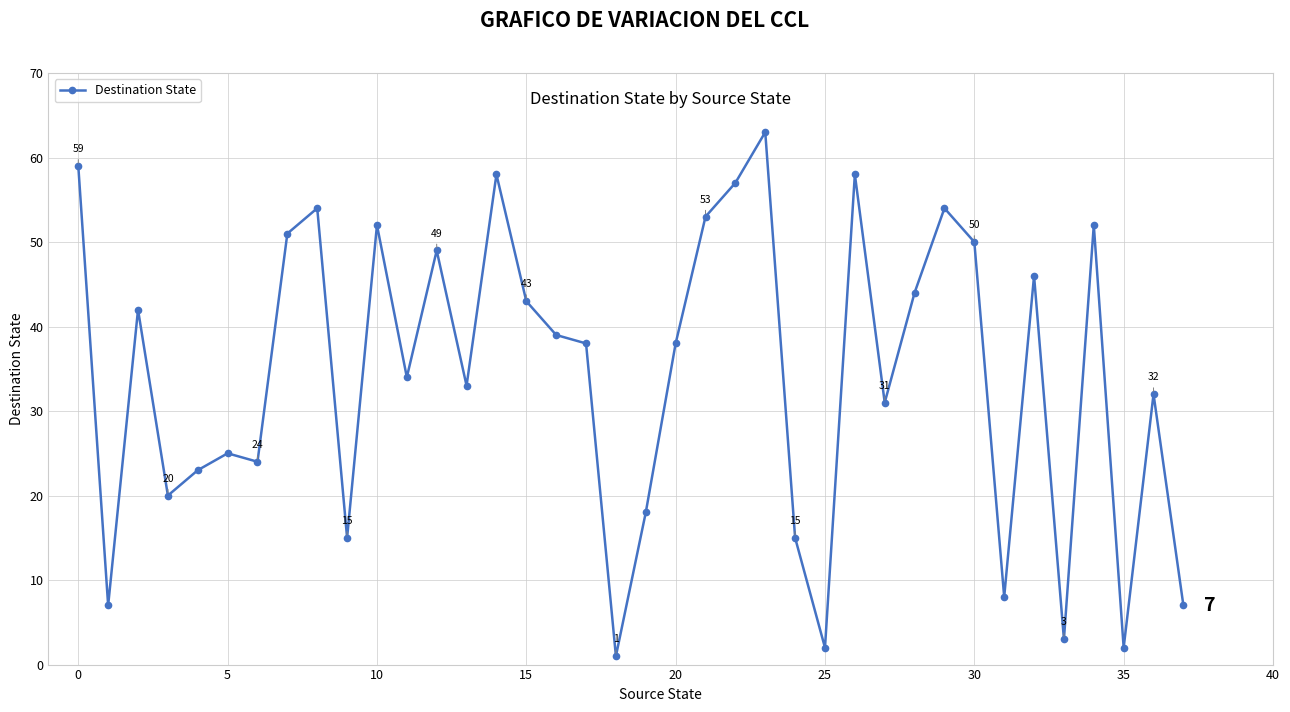

Does the chart have visible grid lines?

Yes